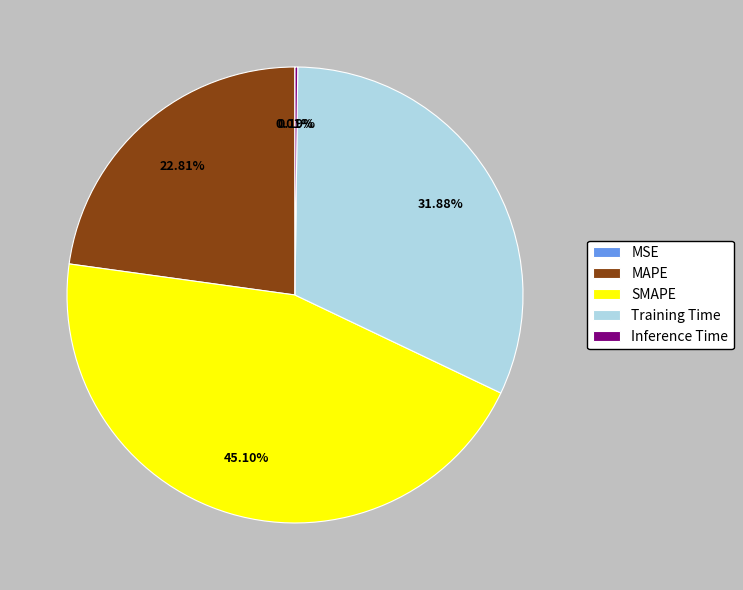

Which category has the biggest portion of the pie?

SMAPE